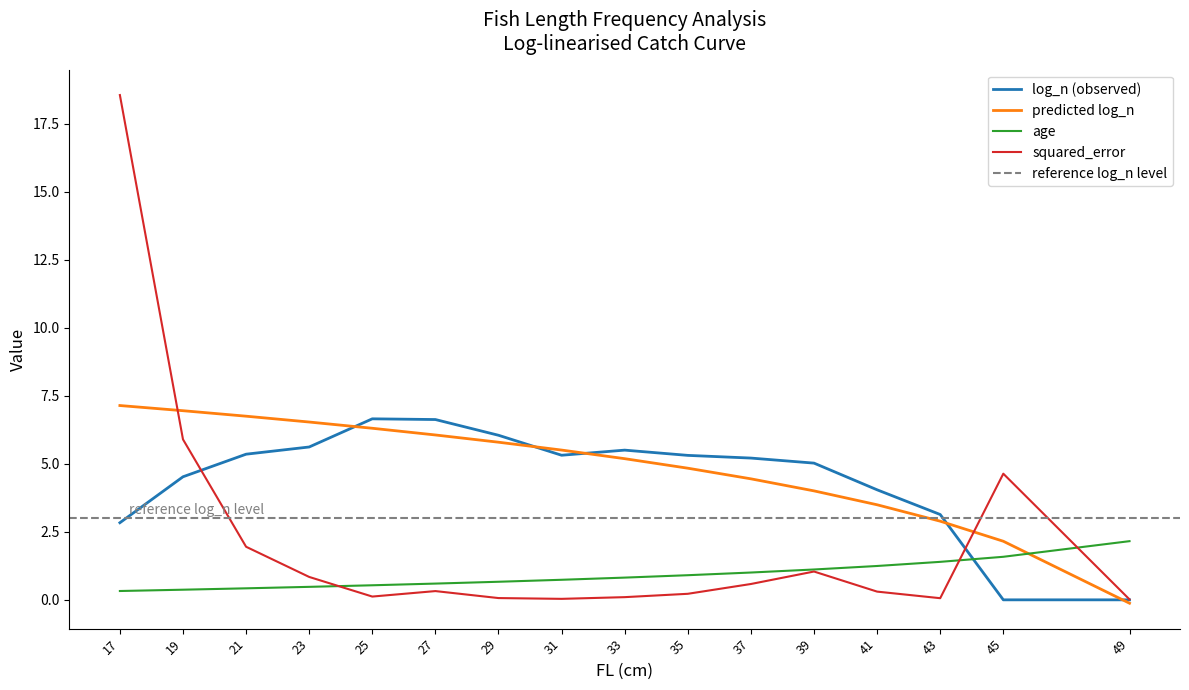

At which label does squared_error reach its peak?

17